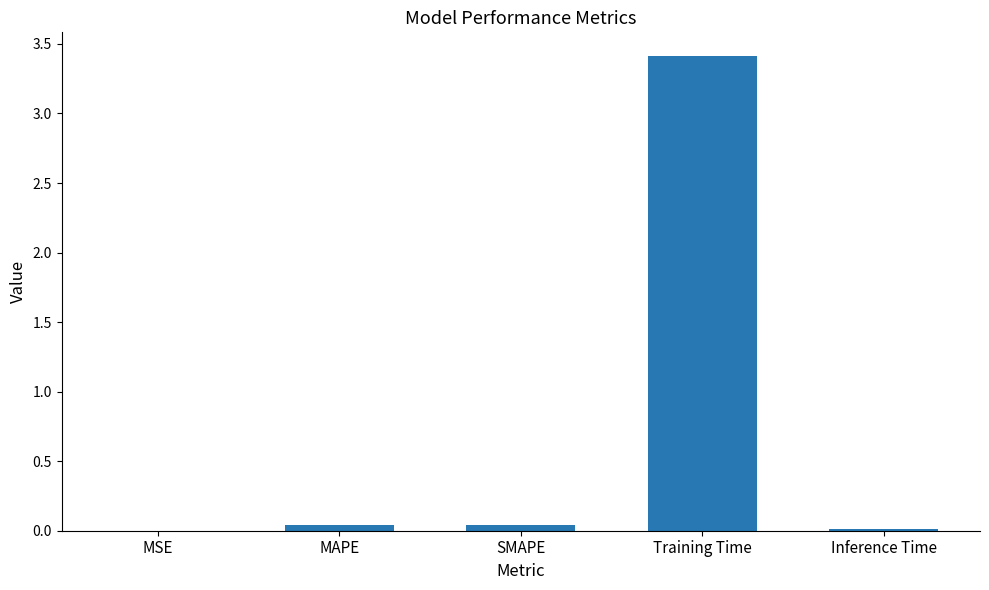

What value does the data have at Training Time?

3.4